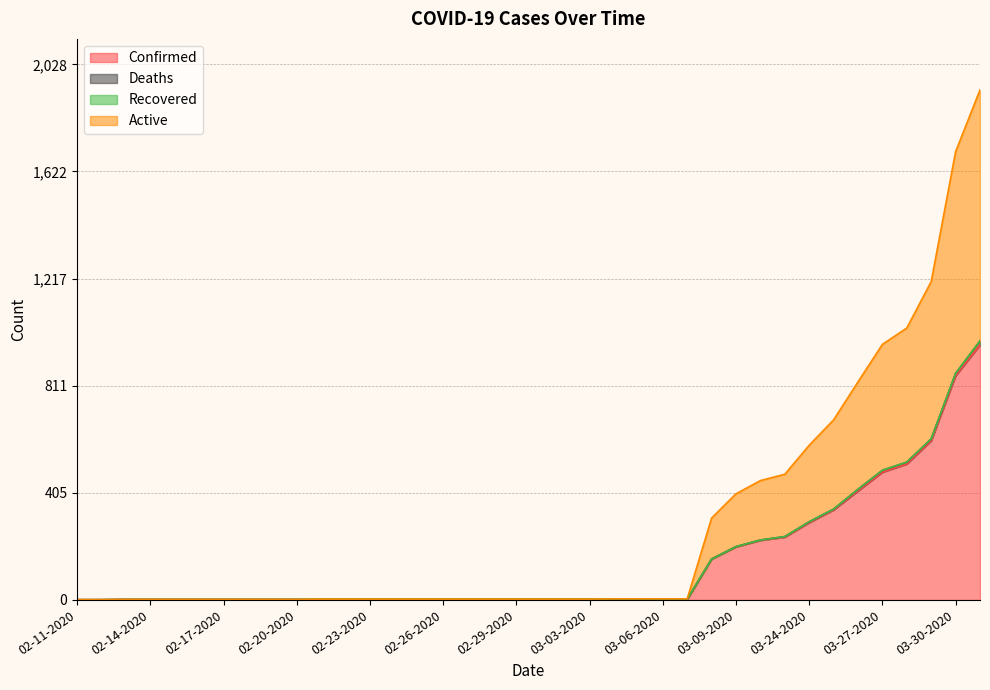

What value does the Active series have at 03-06-2020?

4